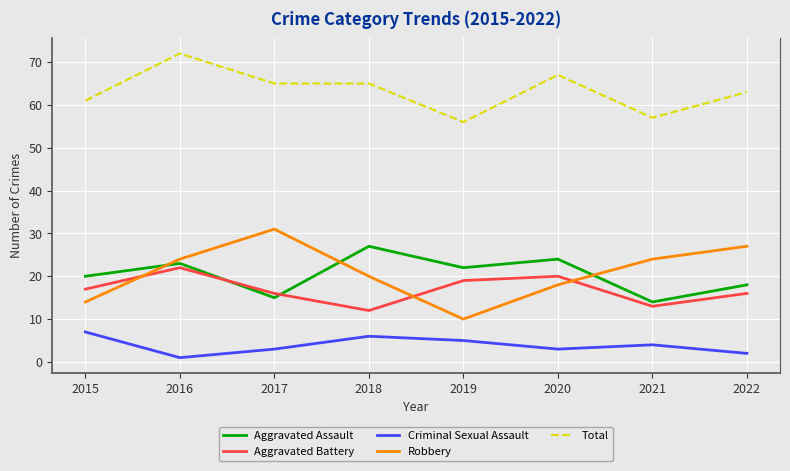

What is the spread (max minus min) of values at 2015?

54